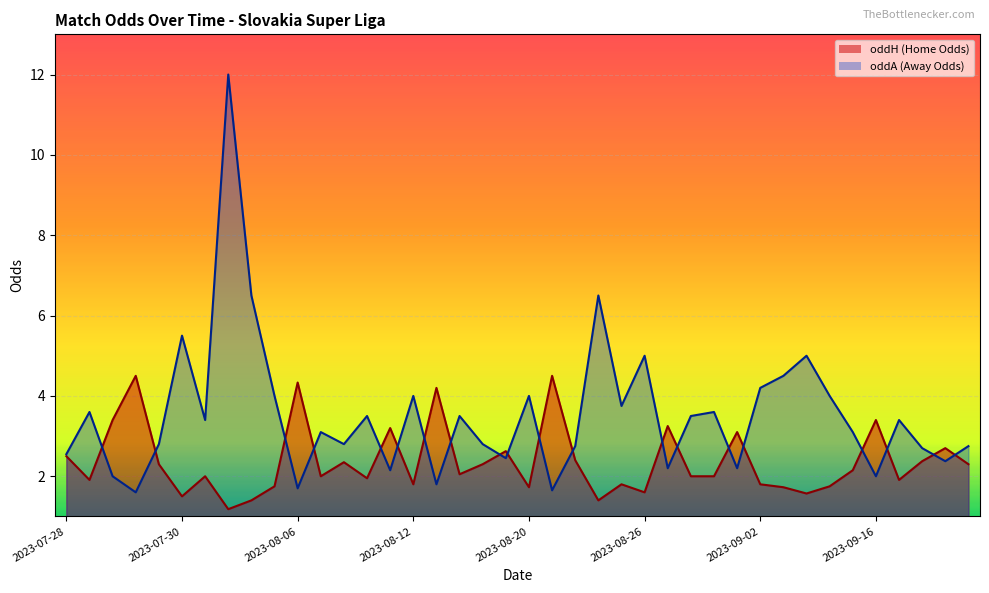

What is the maximum value for oddA?

12.0